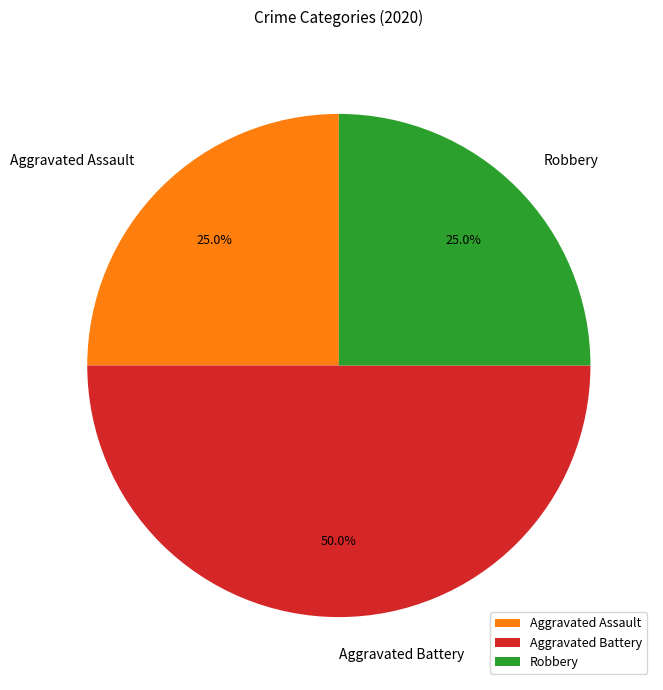

What percentage is NOT represented by Robbery?

75.0%